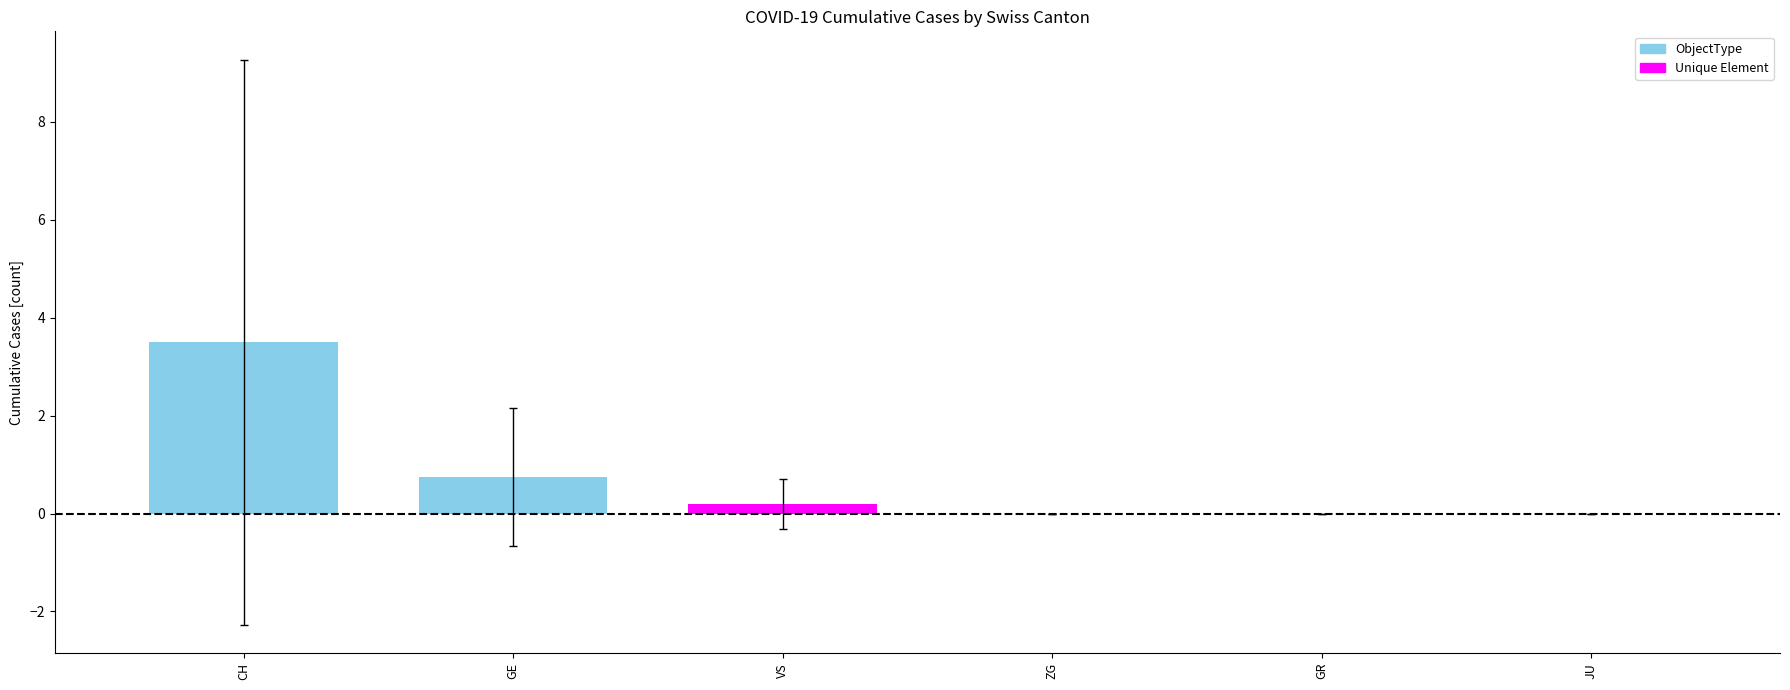

List the labels in order of value, largest first.

CH, GE, VS, ZG, GR, JU